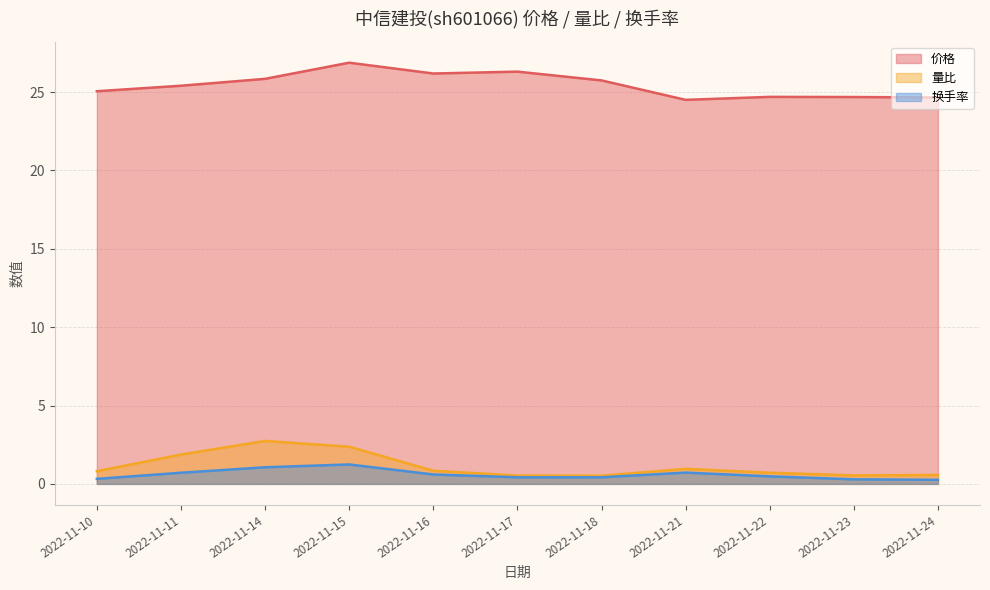

Which label corresponds to the smallest value in the chart?

2022-11-24